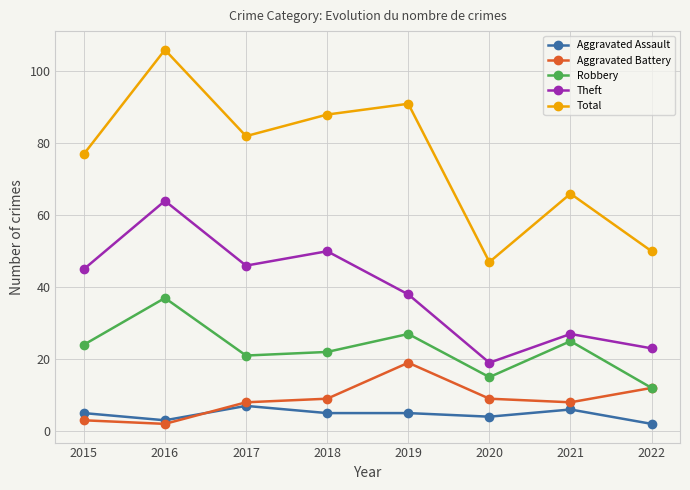

The Aggravated Battery series shows 9 at 2018. True or false?

True